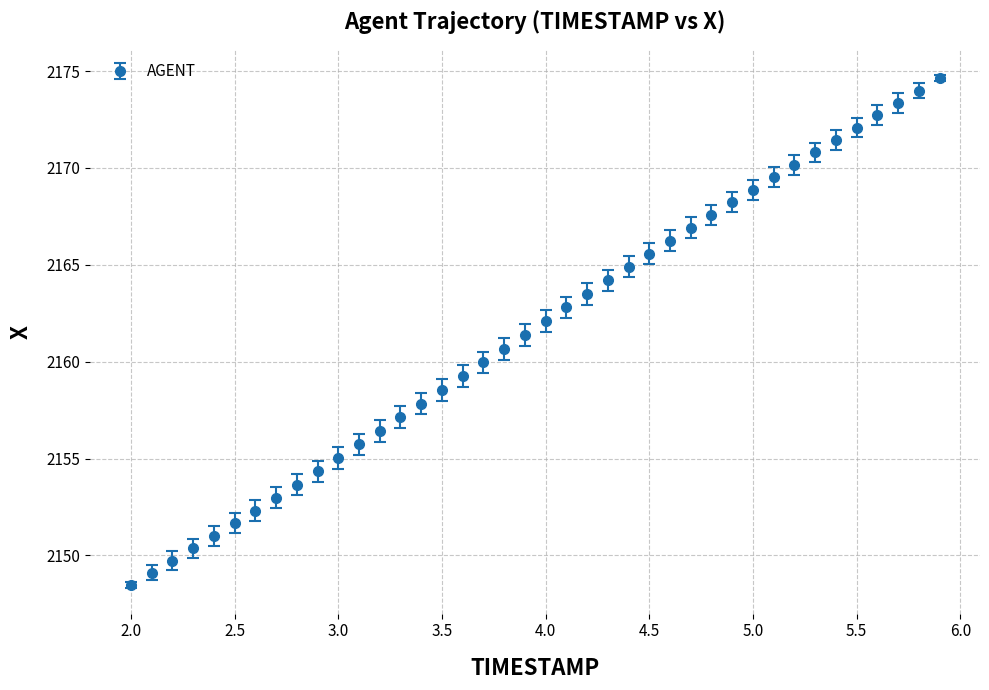

True or false: there are more than 0 points higher than both neighbors.

False